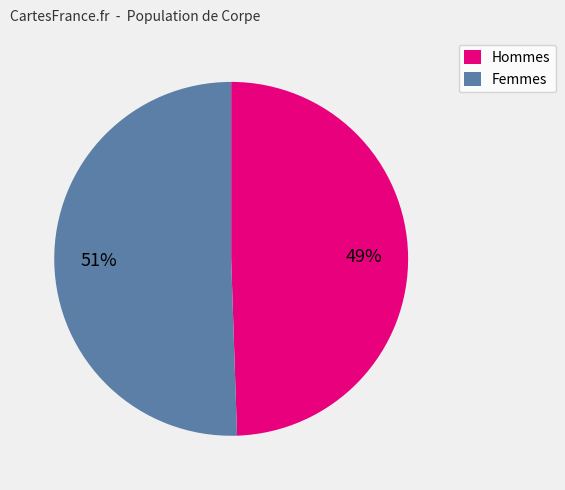

Does any single category account for the majority?

Yes